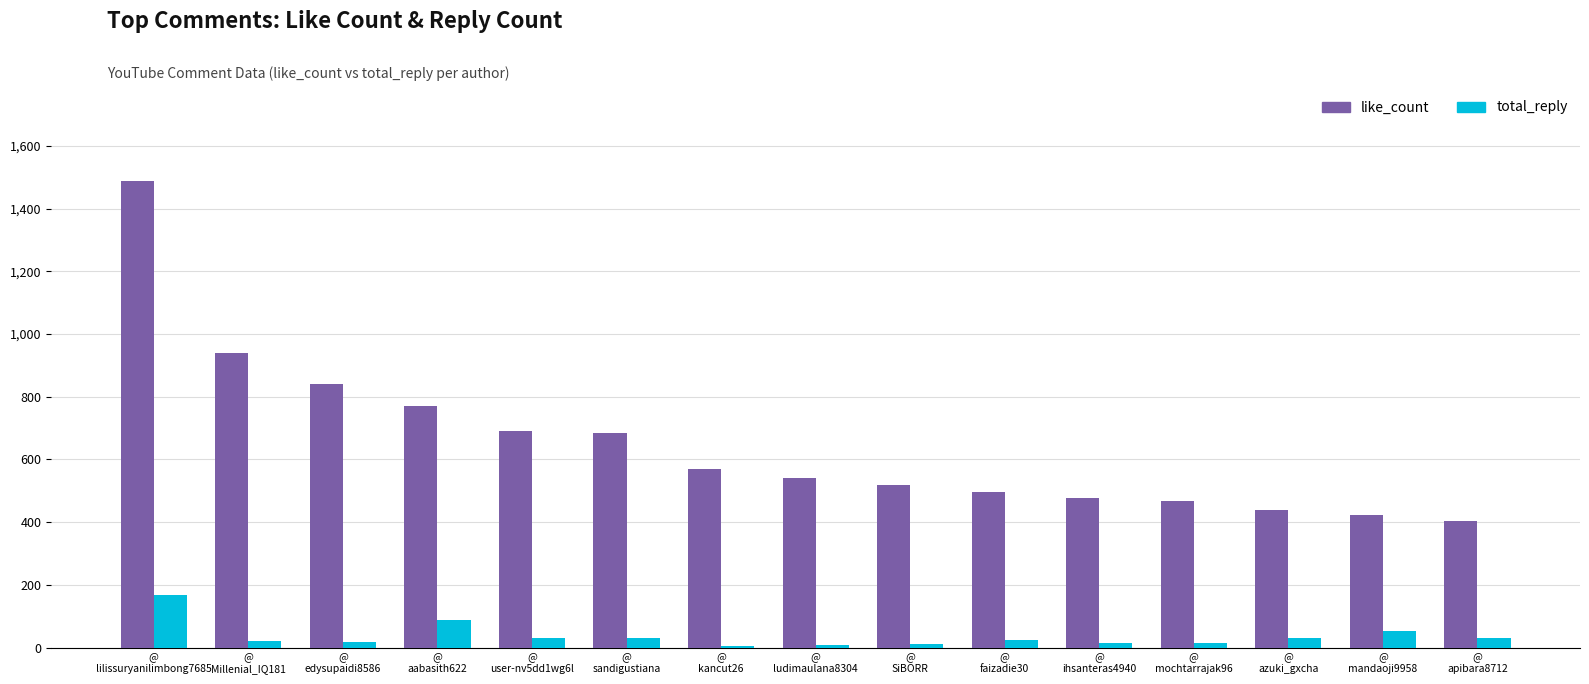

Which series has the largest total across all categories?

like_count